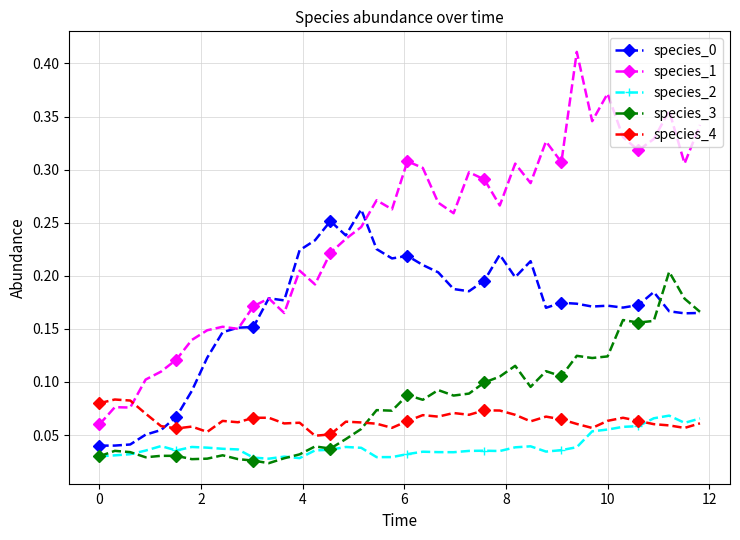

How many species_3 values are between 0 and 1?

40